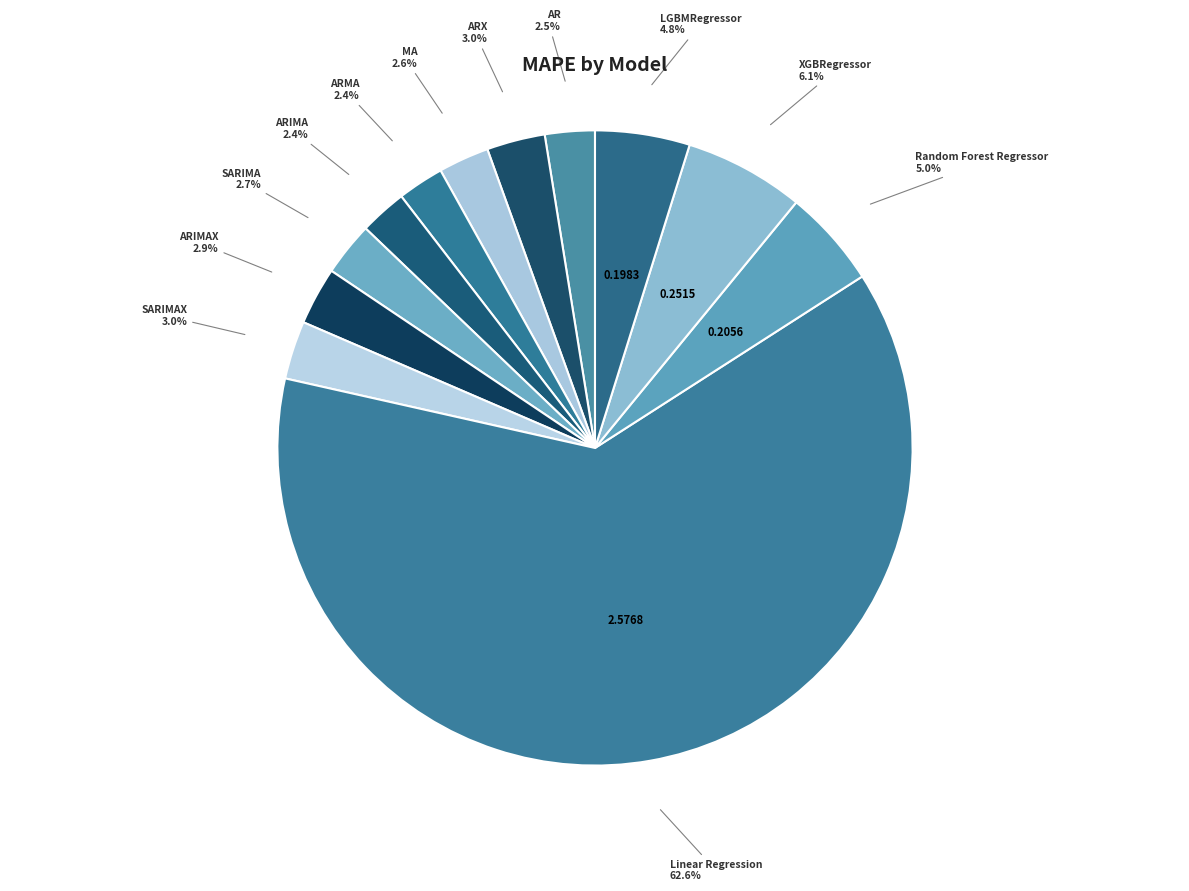

How many slices are in this pie chart?

12